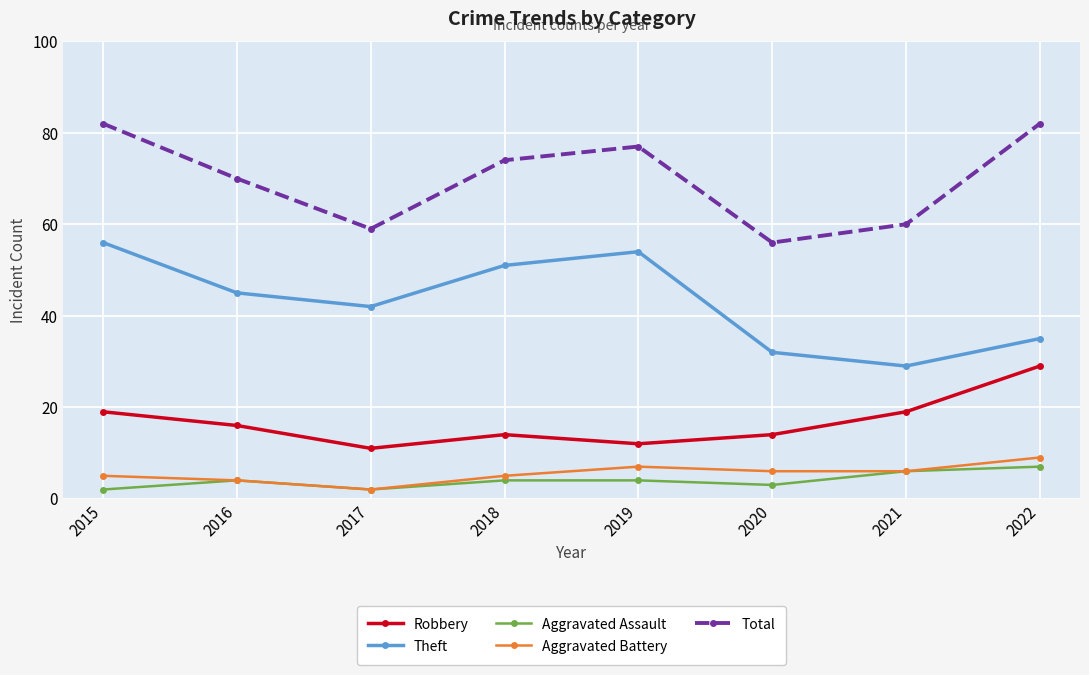

True or false: Aggravated Assault and Robbery intersect in this chart.

False